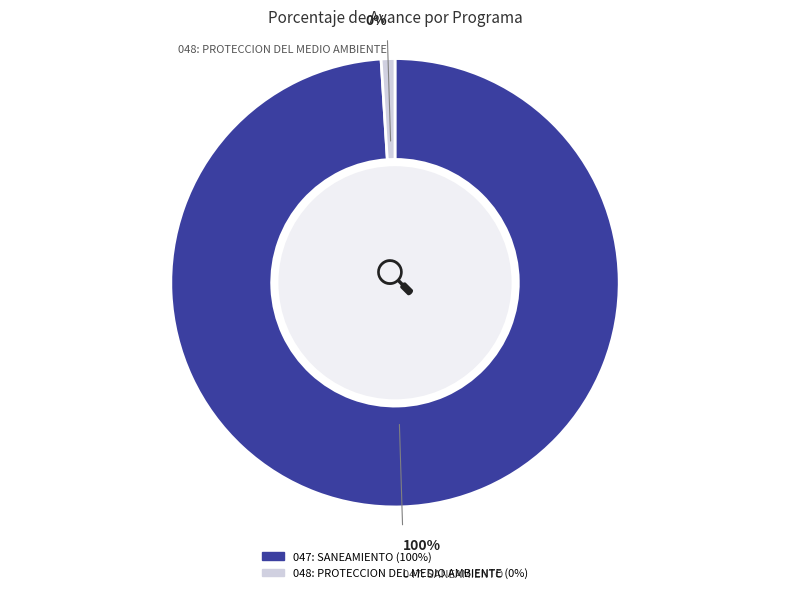

Is it true that 048: PROTECCION DEL MEDIO AMBIENTE is 0% of the pie?

True